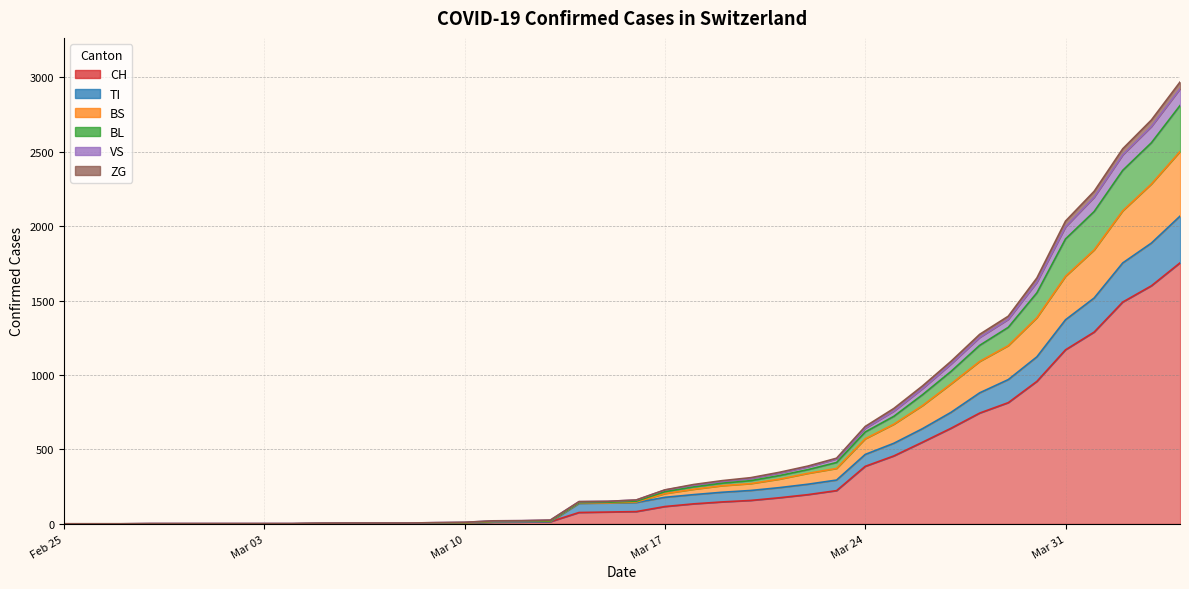

True or false: CH and VS intersect in this chart.

False